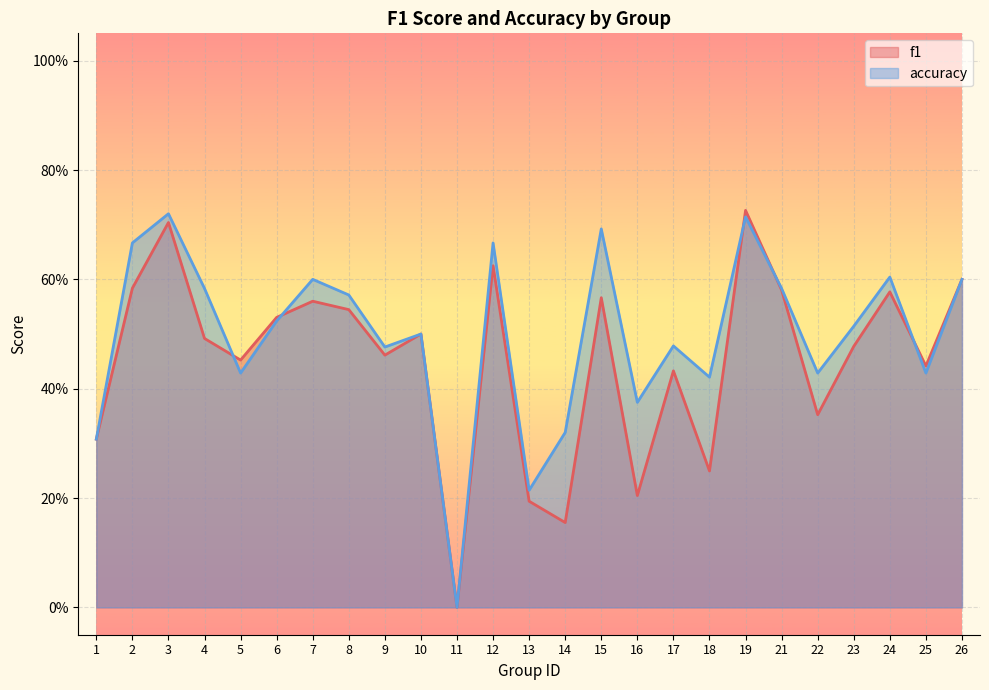

What are all the series names shown in the legend?

f1, accuracy